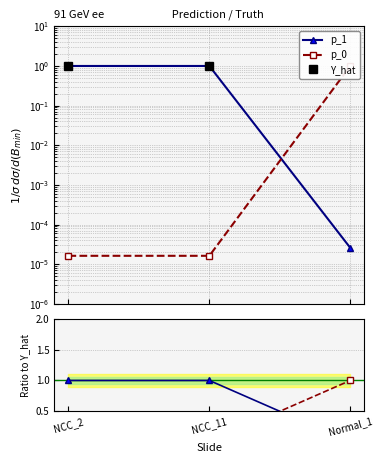

The value of p_1 at Normal_1 is 0.0. True or false?

True